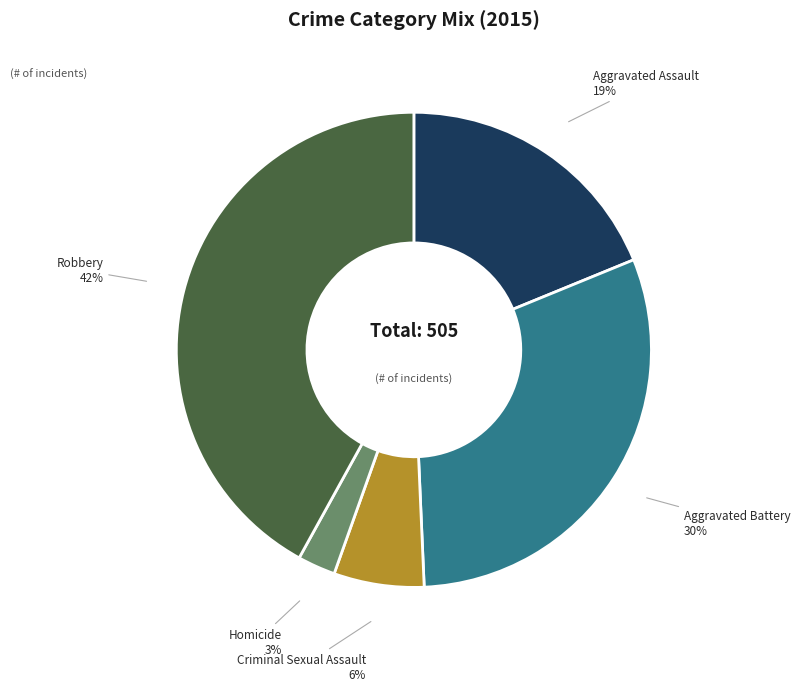

To the nearest percent, what is the difference between the largest and smallest slice percentages?

39%